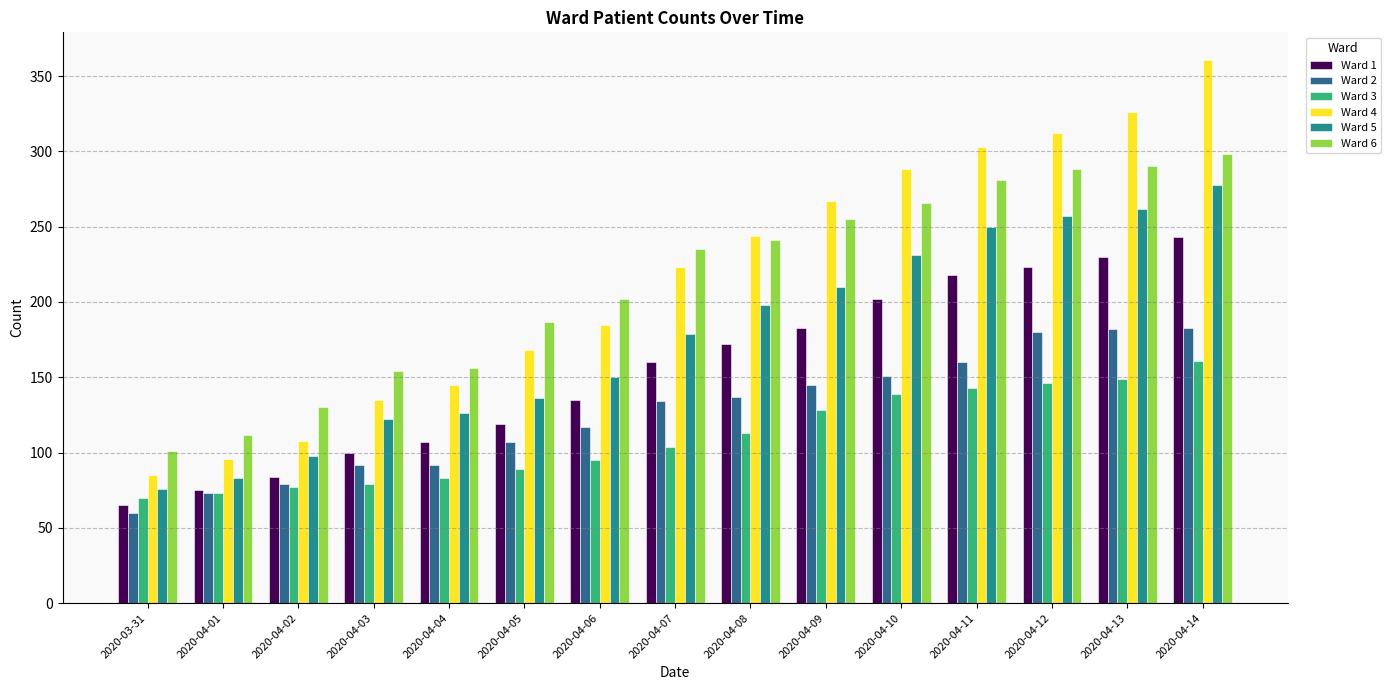

What is the total value across all series at 2020-04-14?

1524